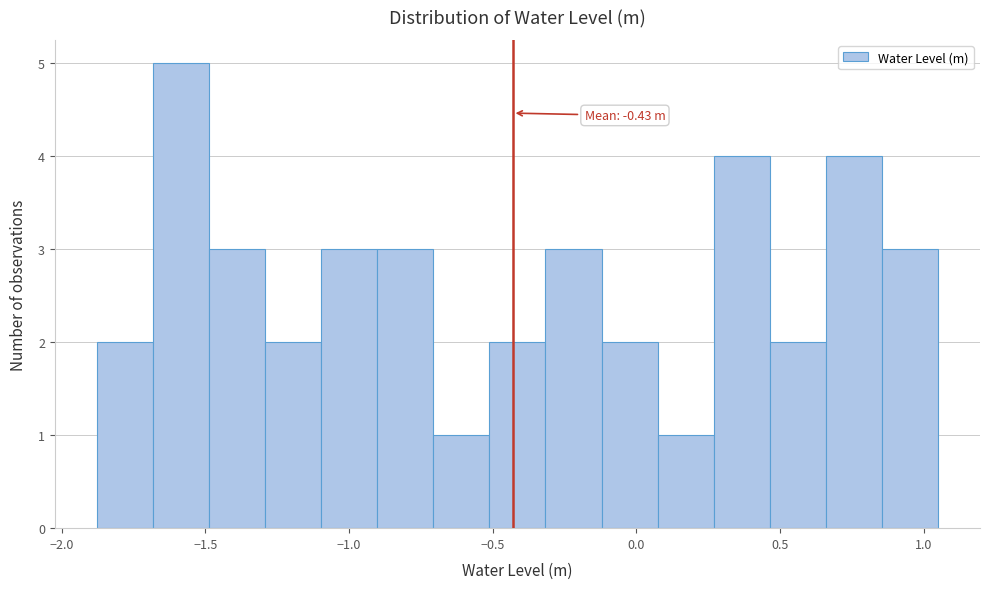

Read against the x-axis, roughly where is the centre of the tallest bar?

-1.60